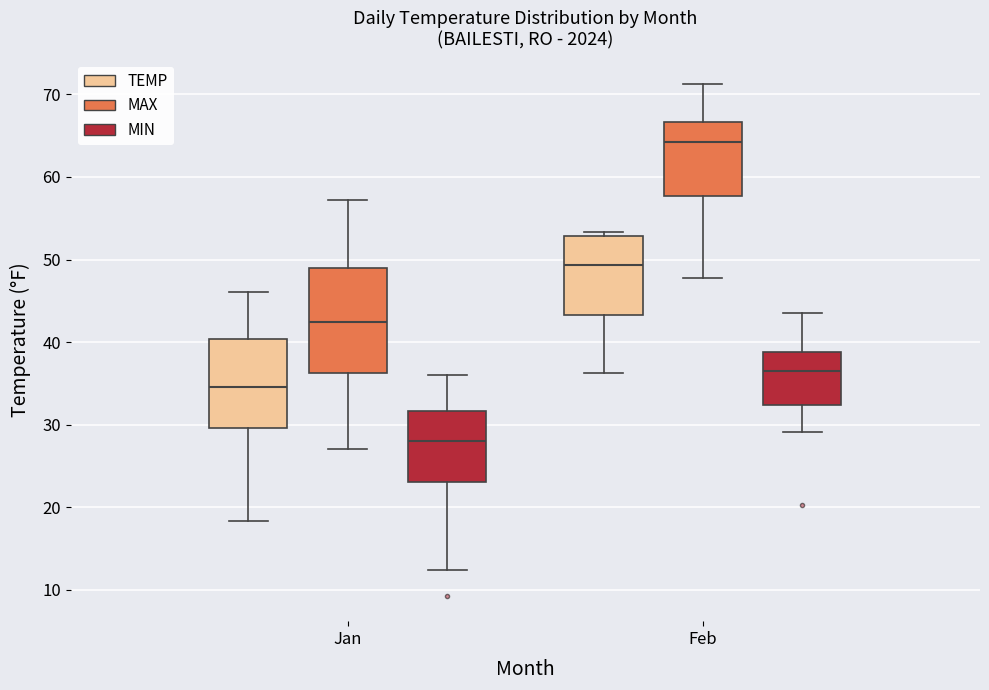

Which box is the tallest, from its lower edge to its upper edge?

Jan (MAX)